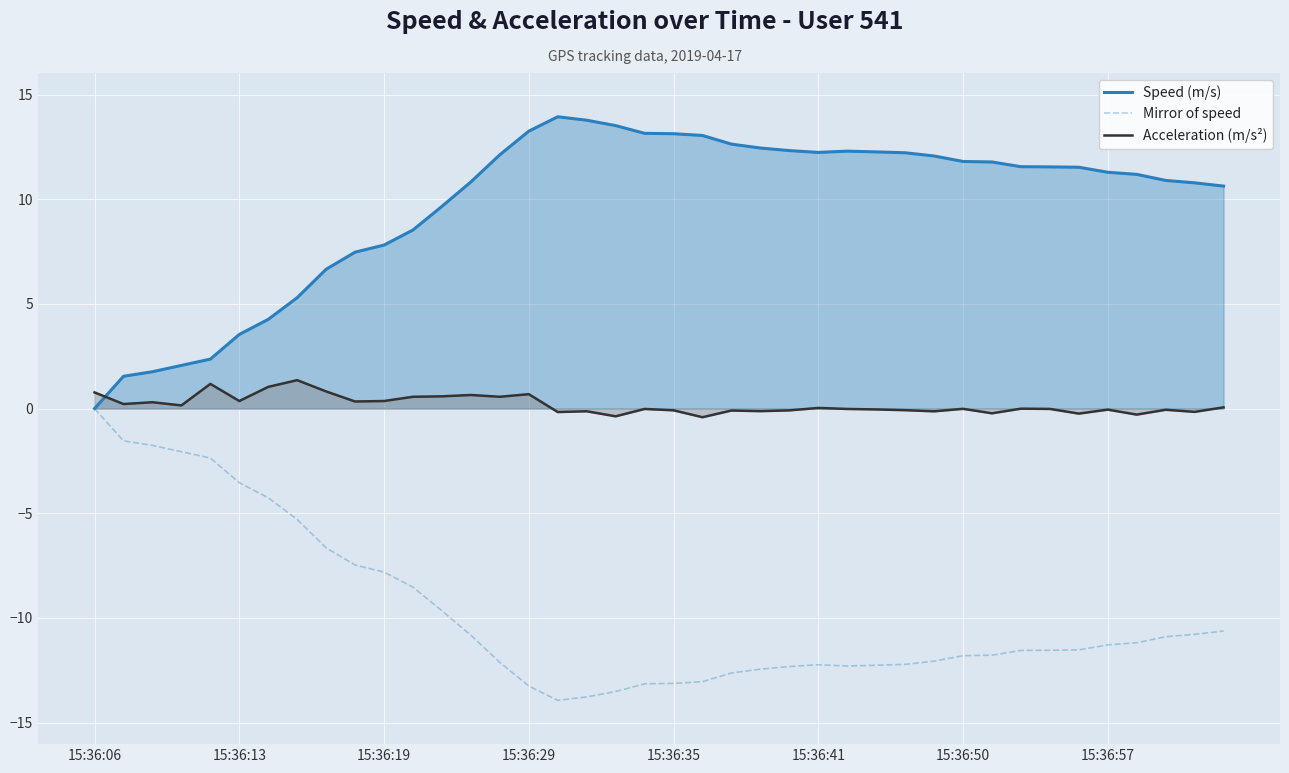

How many data points in Mirror of speed are above -11?

17